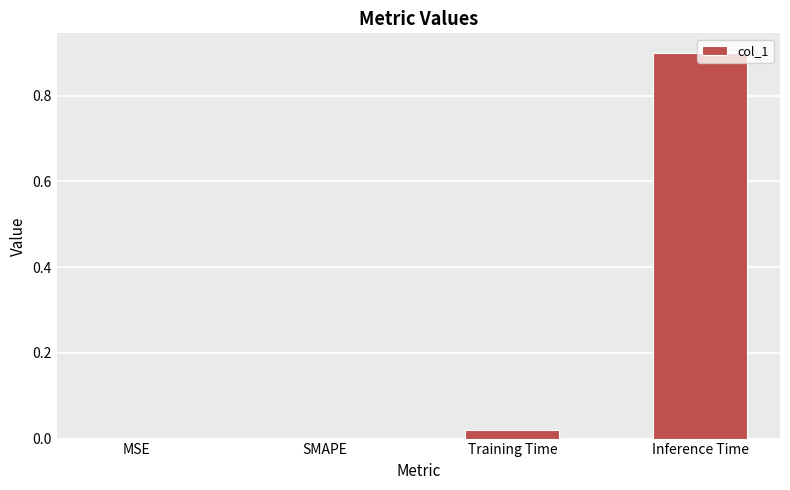

Are the bars grouped side by side (vs. stacked)?

No